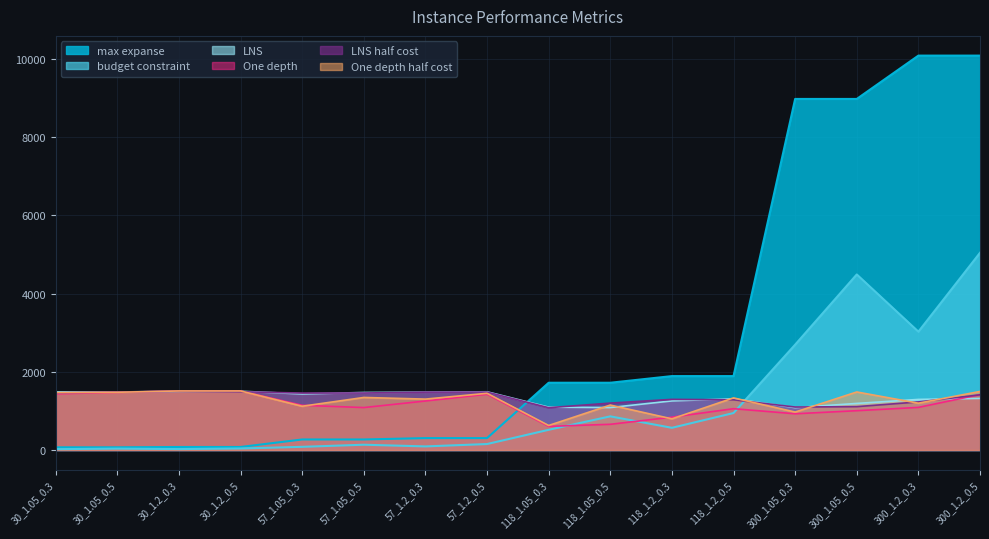

The value of One depth half cost at 57_1.2_0.5 is 1449.7. True or false?

True